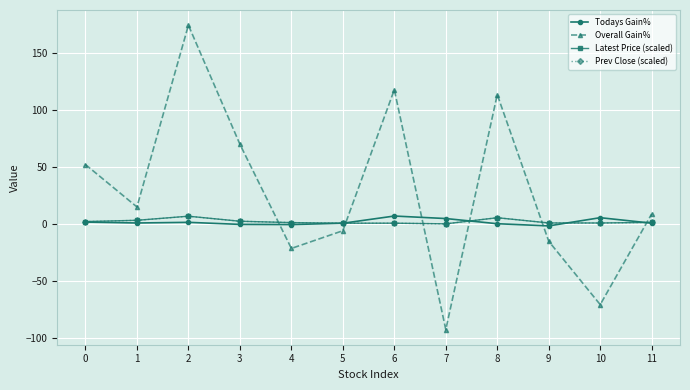

Is this an area chart (filled region under the line)?

No